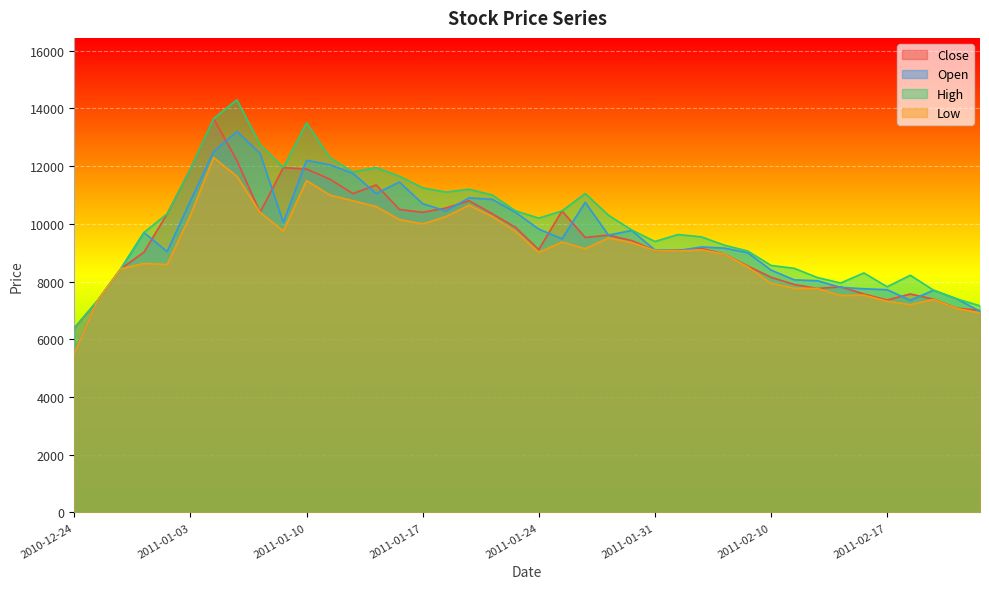

Is the value of Open at 2011-01-13 greater than the value of Close at 2011-01-05?

No